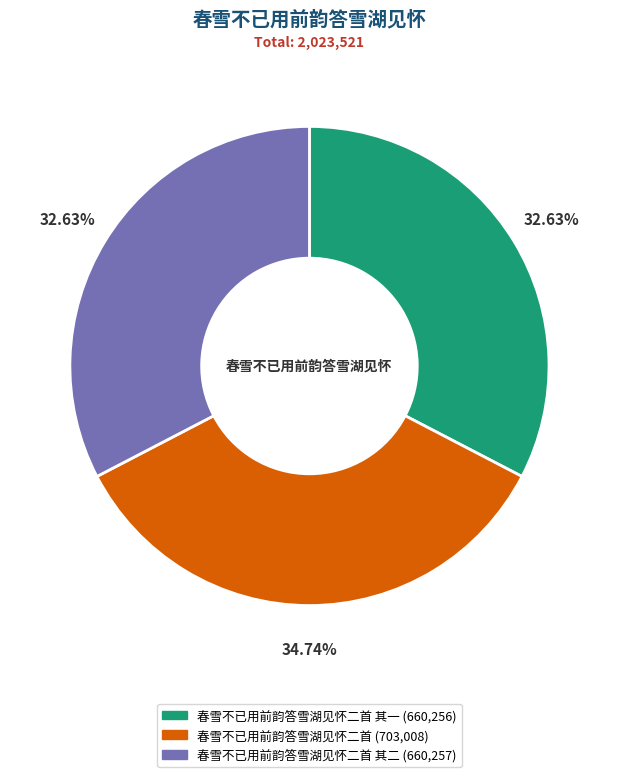

How many slices are in this pie chart?

3